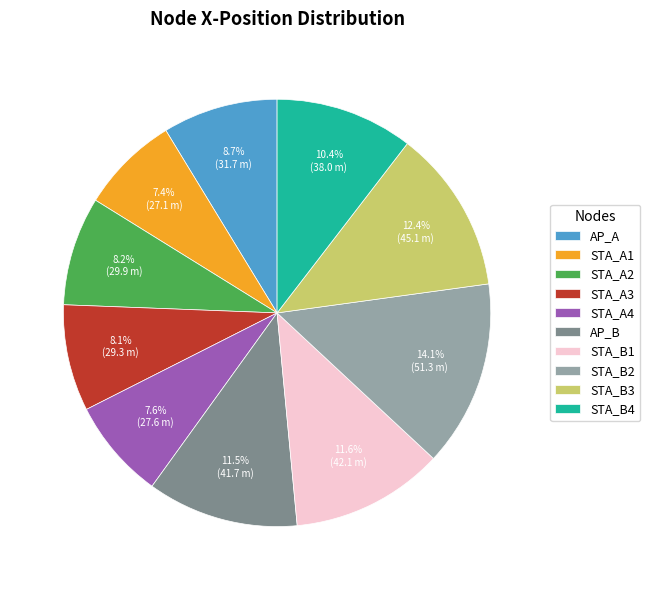

Count the number of slices in the pie.

10